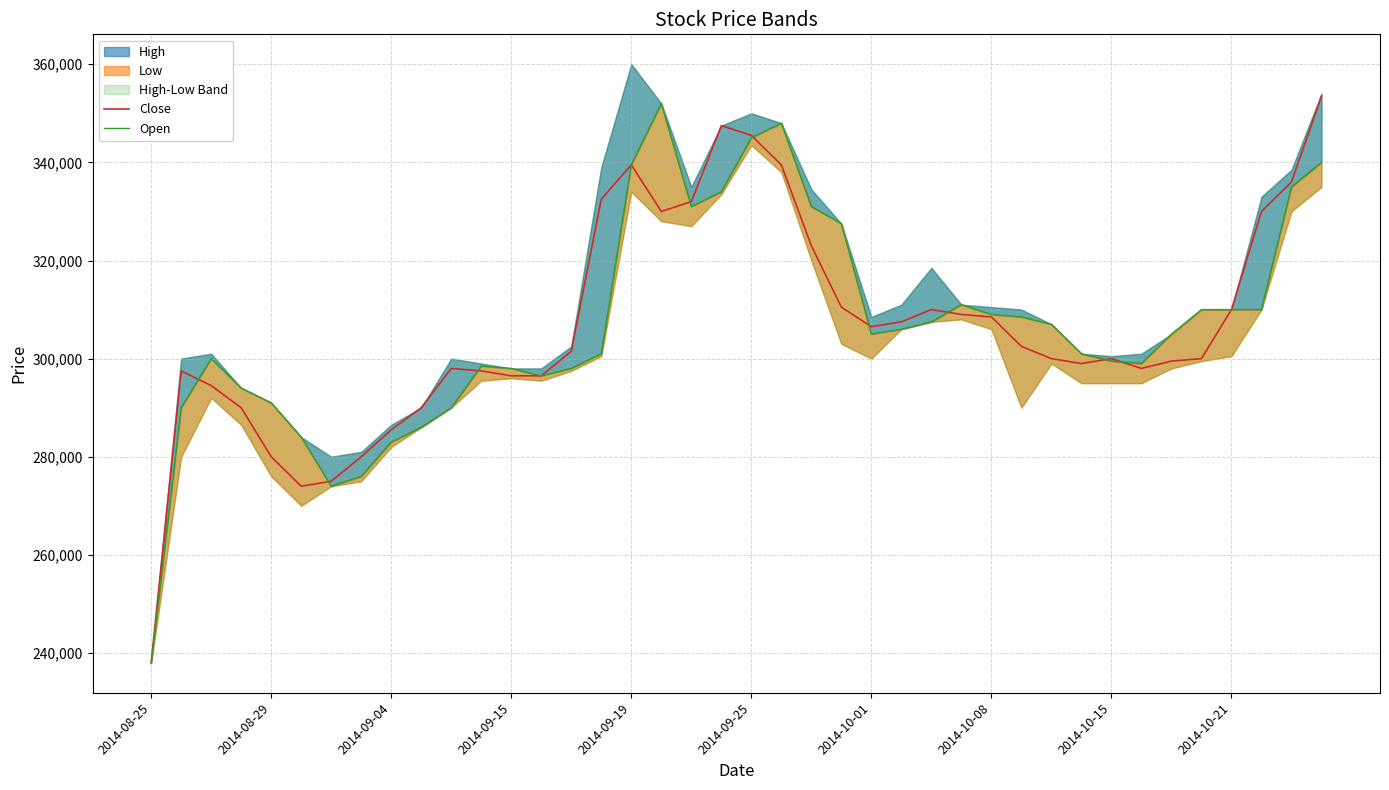

What position from the left is 34?

35